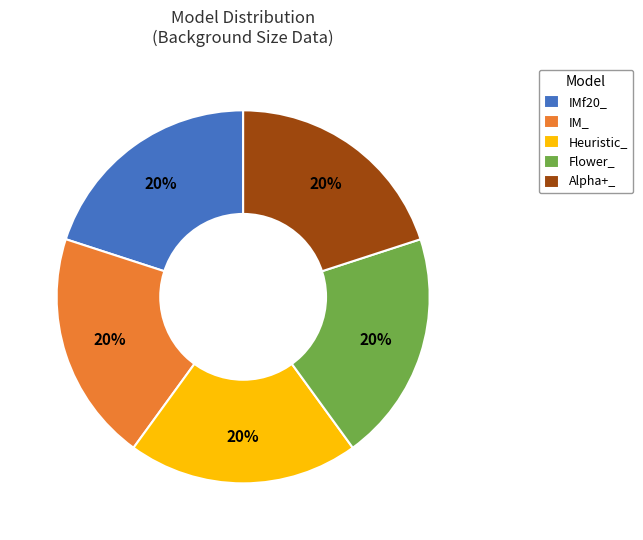

To the nearest percent, what is the average slice percentage?

20%